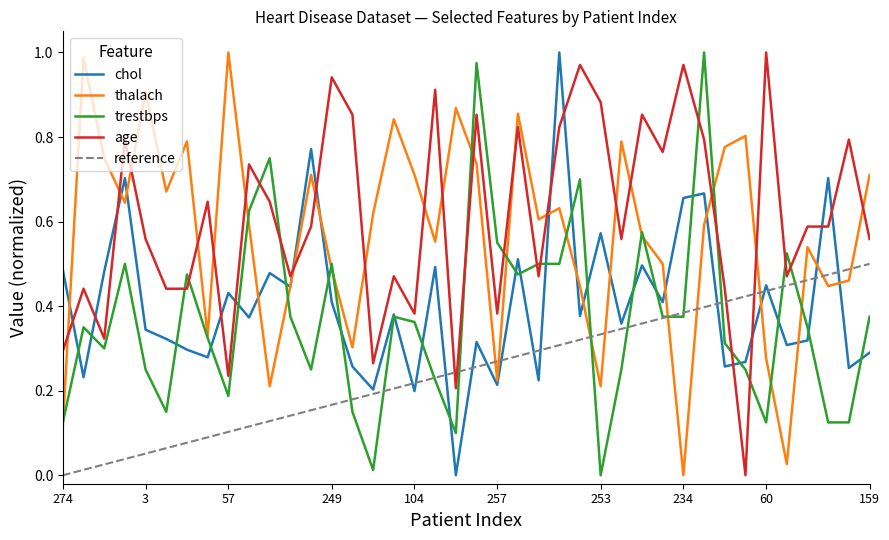

True or false: thalach and age intersect in this chart.

True